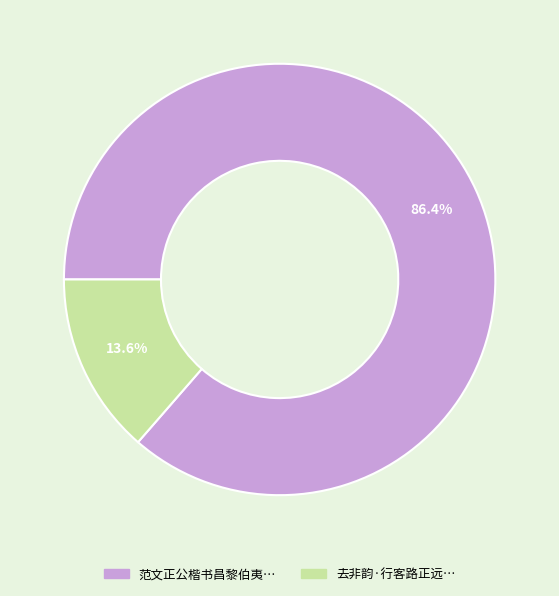

Is there a majority slice in this chart?

Yes